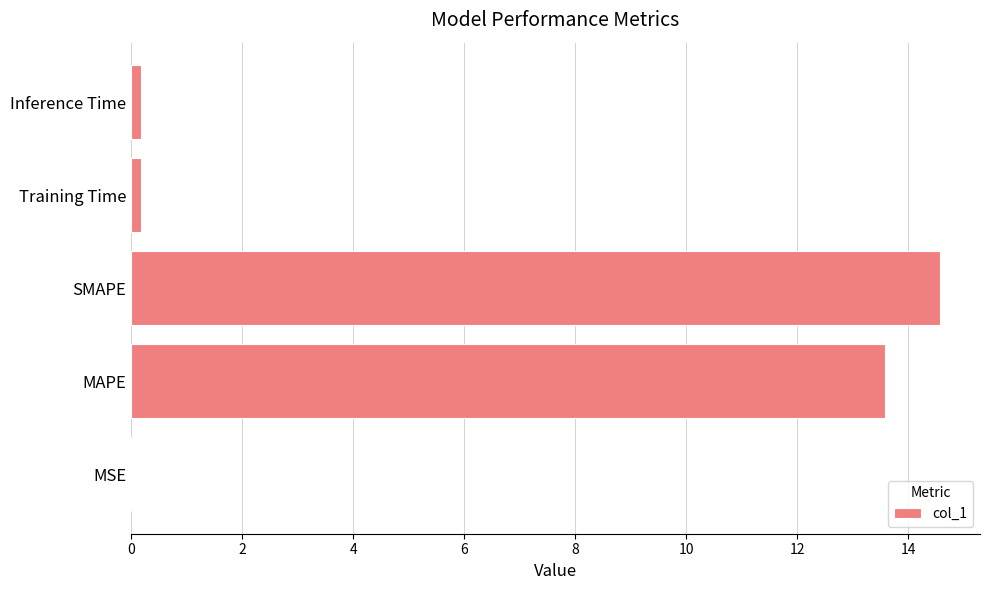

At which label is the value closest to 7?

MAPE